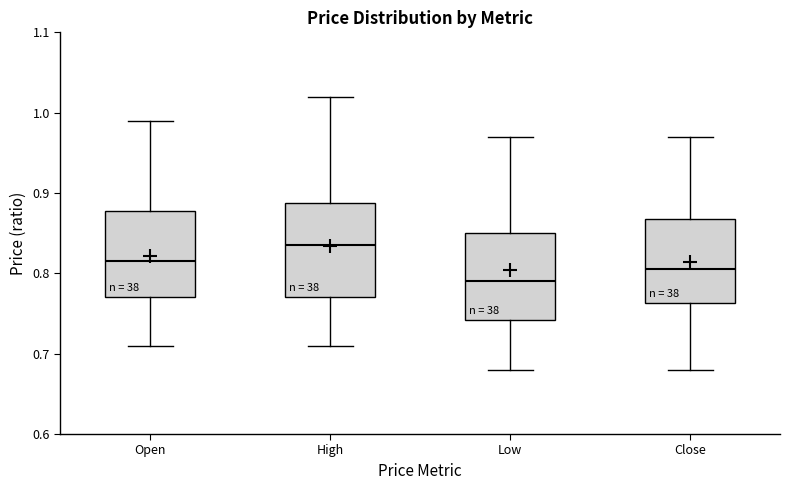

Reading left to right, read every box against the y-axis: the position of its median line, the range the box covers, and the ends of its whiskers. The values are not printed on the chart, so give them approximately, as read against the axis.

Open: median 0.82, box 0.77 to 0.88, whiskers 0.71 to 0.99
High: median 0.84, box 0.77 to 0.89, whiskers 0.71 to 1.02
Low: median 0.79, box 0.74 to 0.85, whiskers 0.68 to 0.97
Close: median 0.81, box 0.76 to 0.87, whiskers 0.68 to 0.97